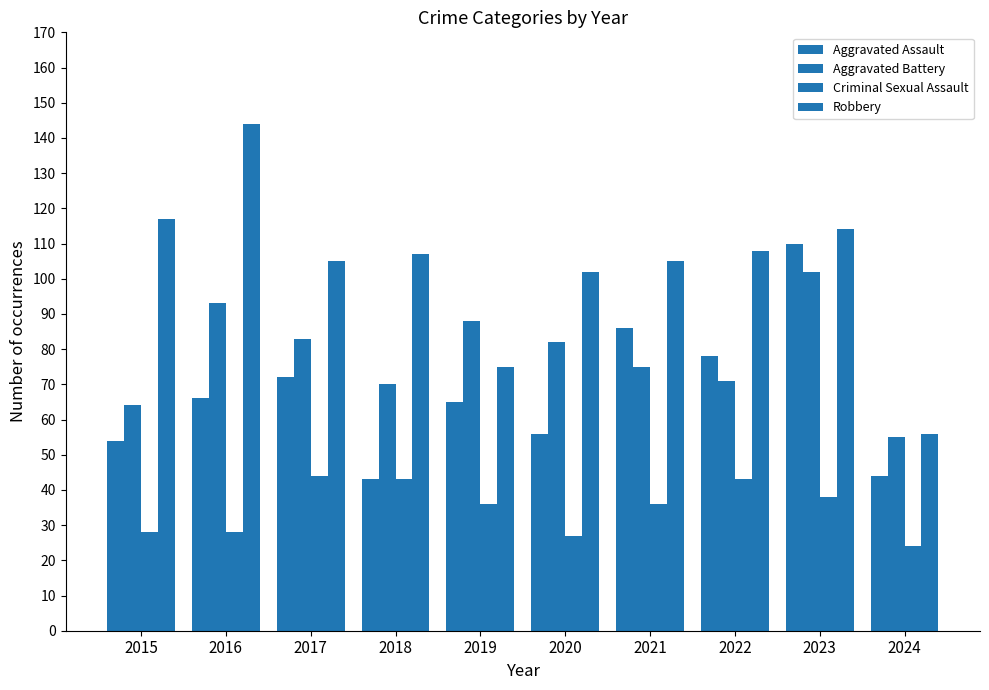

What is the difference between the second highest and minimum values in the Criminal Sexual Assault series?

19